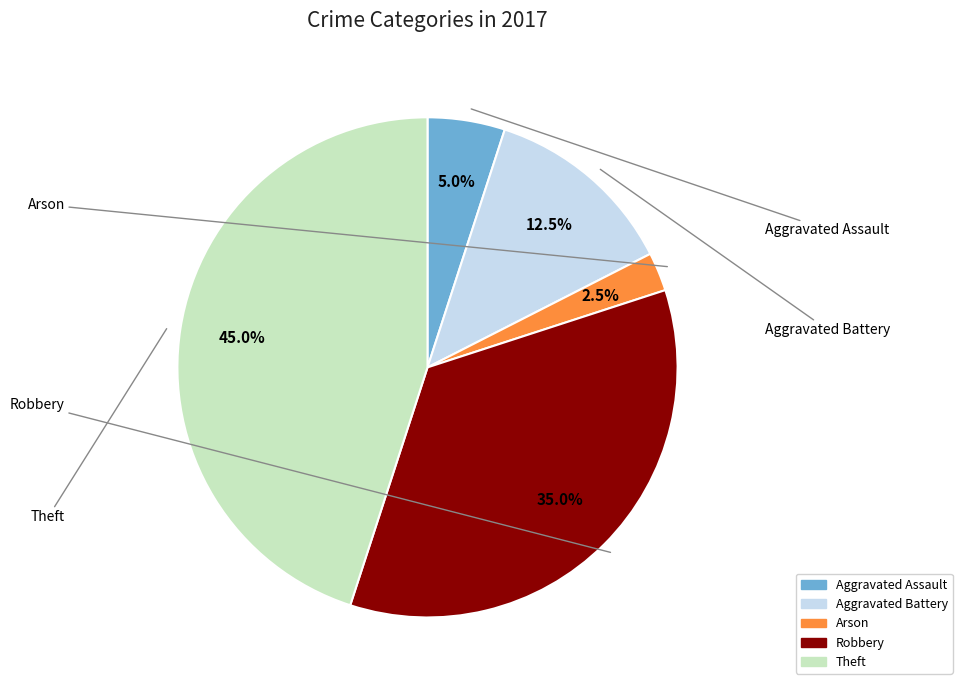

What is the total percentage of Robbery and Theft?

80.0%